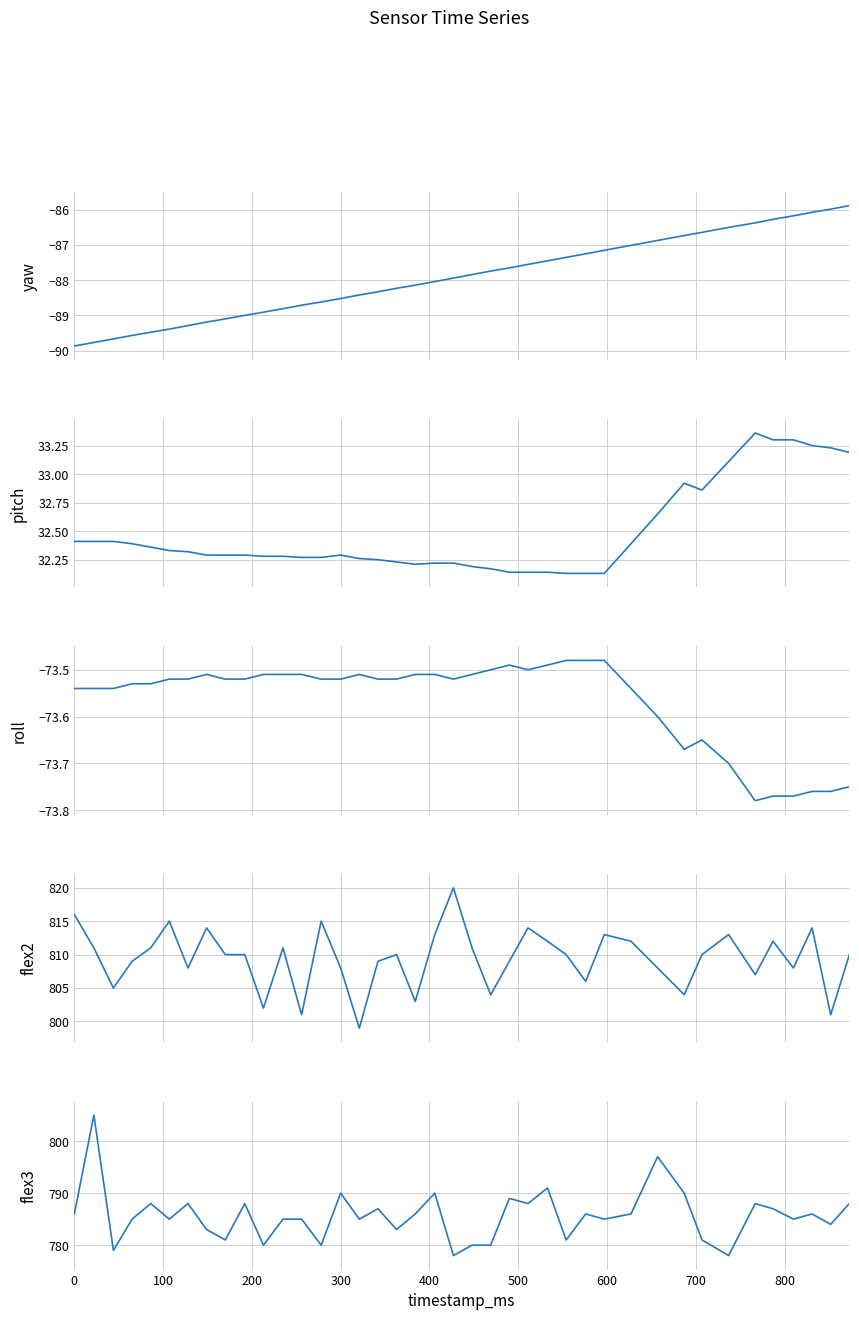

Reading left to right, extract all data points from this chart.

yaw: -89.9	-89.8	-89.7	-89.6	-89.5	-89.4	-89.3	-89.2	-89.1	-89.0	-88.9	-88.8	-88.7	-88.6	-88.5	-88.4	-88.3	-88.2	-88.1	-88.0	-87.9	-87.8	-87.7	-87.7	-87.5	-87.5	-87.3	-87.2	-87.2	-87.0	-86.9	-86.7	-86.6	-86.5	-86.4	-86.3	-86.2	-86.1	-86.0	-85.9
pitch: 32.4	32.4	32.4	32.4	32.4	32.3	32.3	32.3	32.3	32.3	32.3	32.3	32.3	32.3	32.3	32.3	32.2	32.2	32.2	32.2	32.2	32.2	32.2	32.1	32.1	32.1	32.1	32.1	32.1	32.4	32.6	32.9	32.9	33.1	33.4	33.3	33.3	33.2	33.2	33.2
roll: -73.5	-73.5	-73.5	-73.5	-73.5	-73.5	-73.5	-73.5	-73.5	-73.5	-73.5	-73.5	-73.5	-73.5	-73.5	-73.5	-73.5	-73.5	-73.5	-73.5	-73.5	-73.5	-73.5	-73.5	-73.5	-73.5	-73.5	-73.5	-73.5	-73.5	-73.6	-73.7	-73.7	-73.7	-73.8	-73.8	-73.8	-73.8	-73.8	-73.8
flex2: 816.0	811.0	805.0	809.0	811.0	815.0	808.0	814.0	810.0	810.0	802.0	811.0	801.0	815.0	808.0	799.0	809.0	810.0	803.0	813.0	820.0	811.0	804.0	809.0	814.0	812.0	810.0	806.0	813.0	812.0	808.0	804.0	810.0	813.0	807.0	812.0	808.0	814.0	801.0	810.0
flex3: 786.0	805.0	779.0	785.0	788.0	785.0	788.0	783.0	781.0	788.0	780.0	785.0	785.0	780.0	790.0	785.0	787.0	783.0	786.0	790.0	778.0	780.0	780.0	789.0	788.0	791.0	781.0	786.0	785.0	786.0	797.0	790.0	781.0	778.0	788.0	787.0	785.0	786.0	784.0	788.0